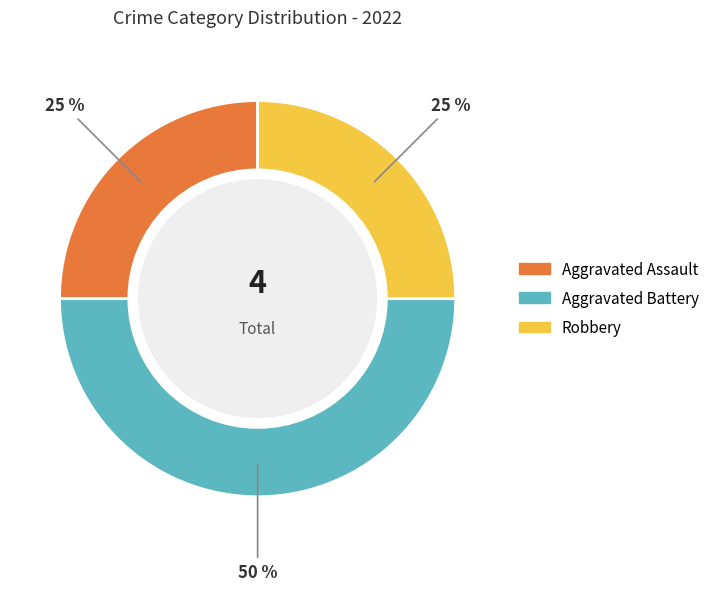

To the nearest percent, what is the difference between the largest and smallest slice percentages?

25%